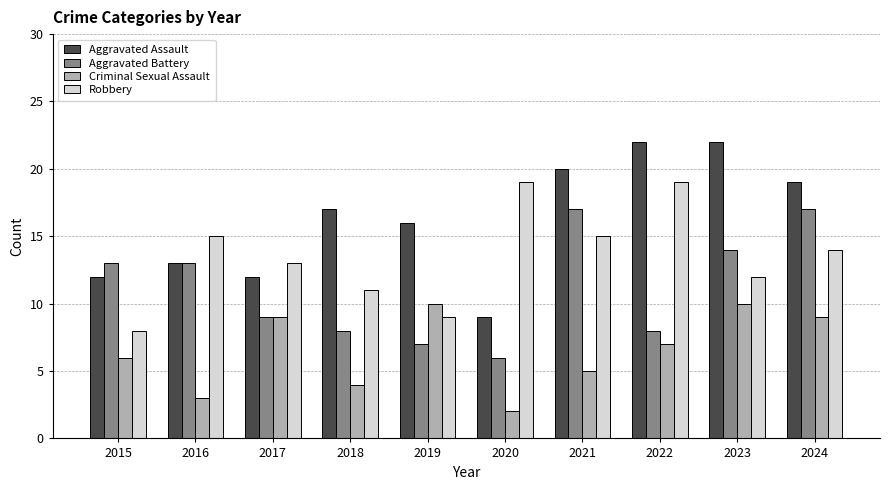

Is the value of Aggravated Assault at 2018 greater than the value of Criminal Sexual Assault at 2015?

Yes